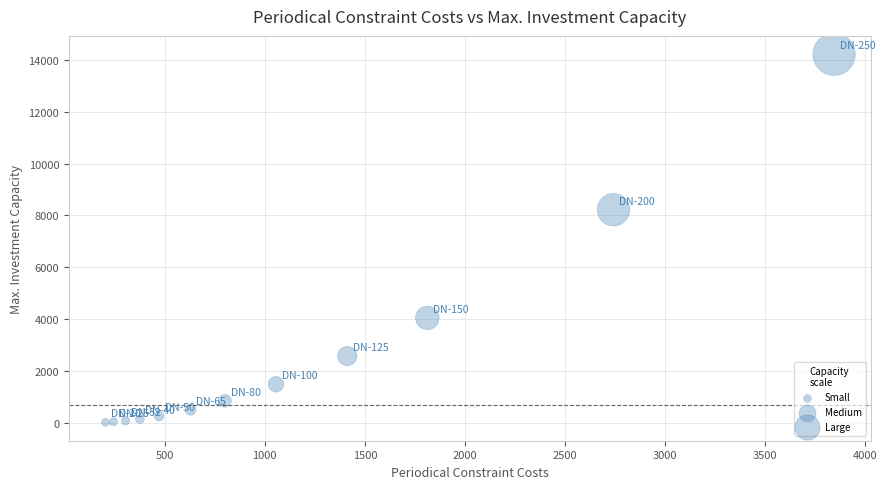

What Y value in the scatter plot is closest to 7117?

8220.0